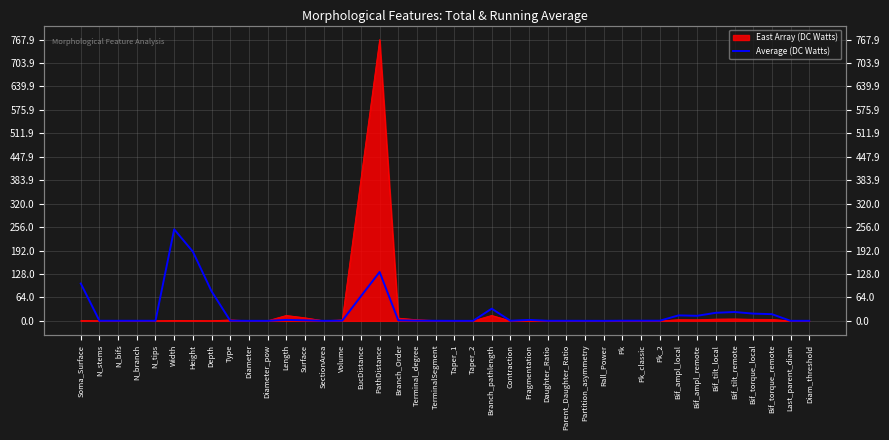

The value at Bif_tilt_local is 22.0. True or false?

True